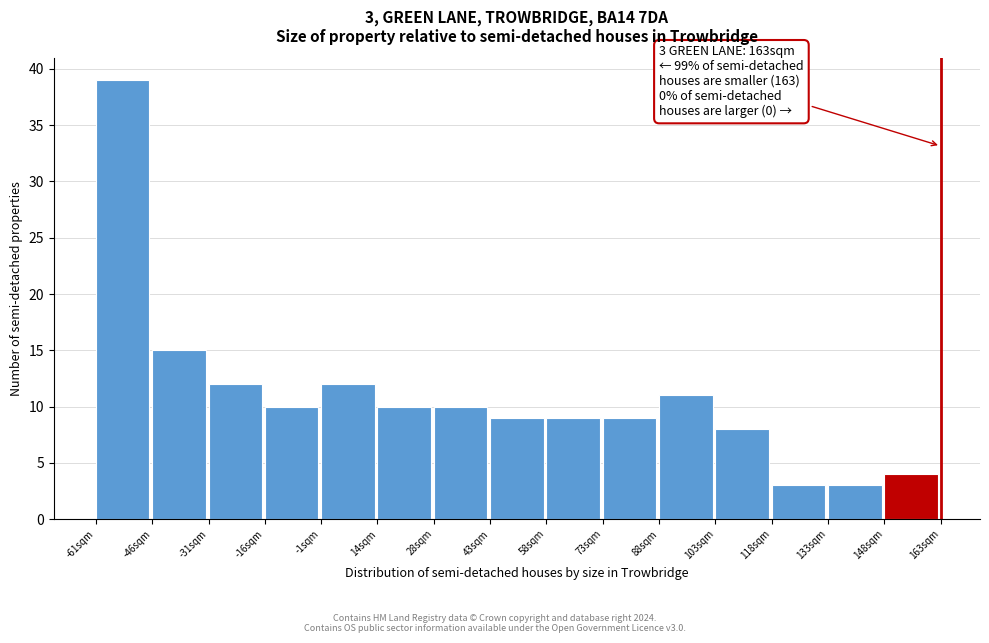

Which range on the x-axis has the tallest bar?

-62 to -46